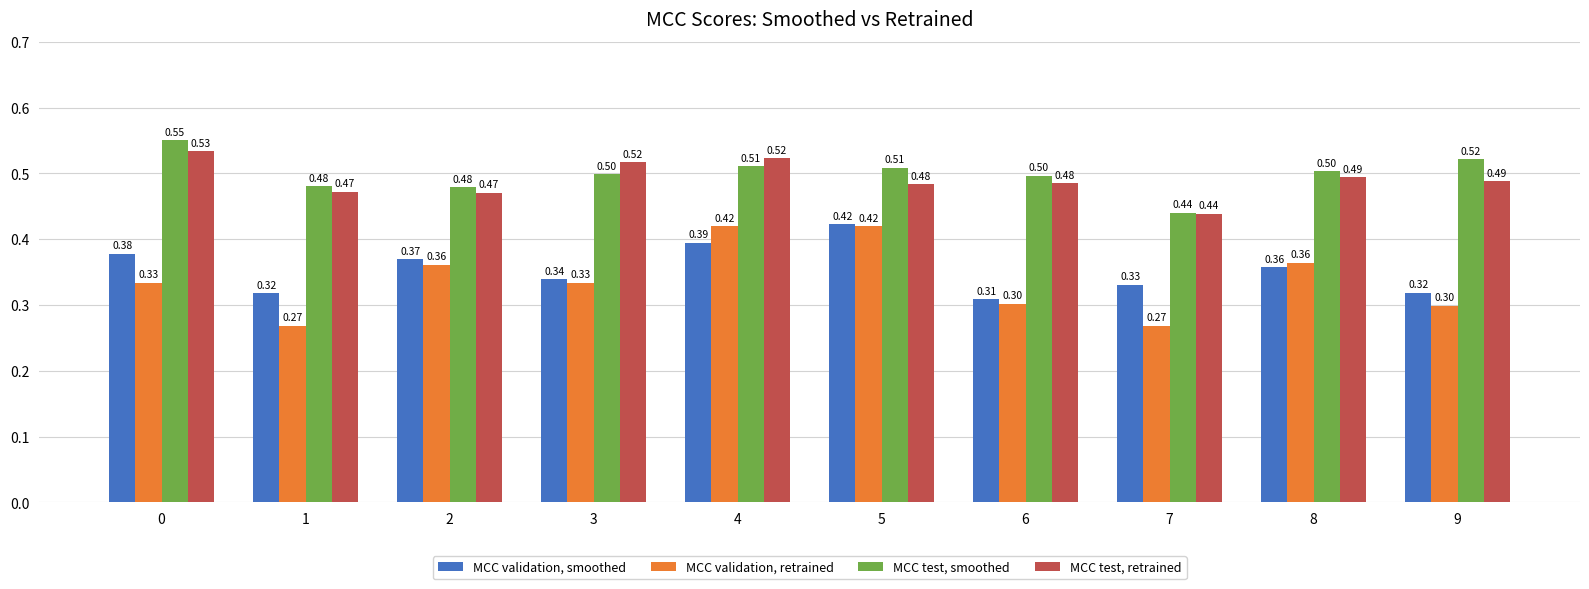

Which series has the widest spread of values?

MCC validation, retrained